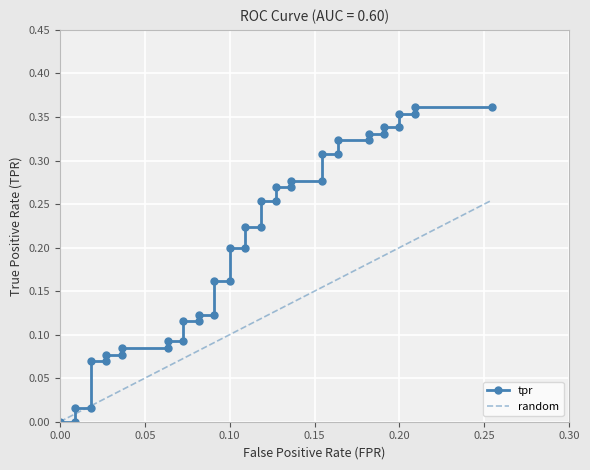

List the series in order of their peak value, highest first.

tpr, random